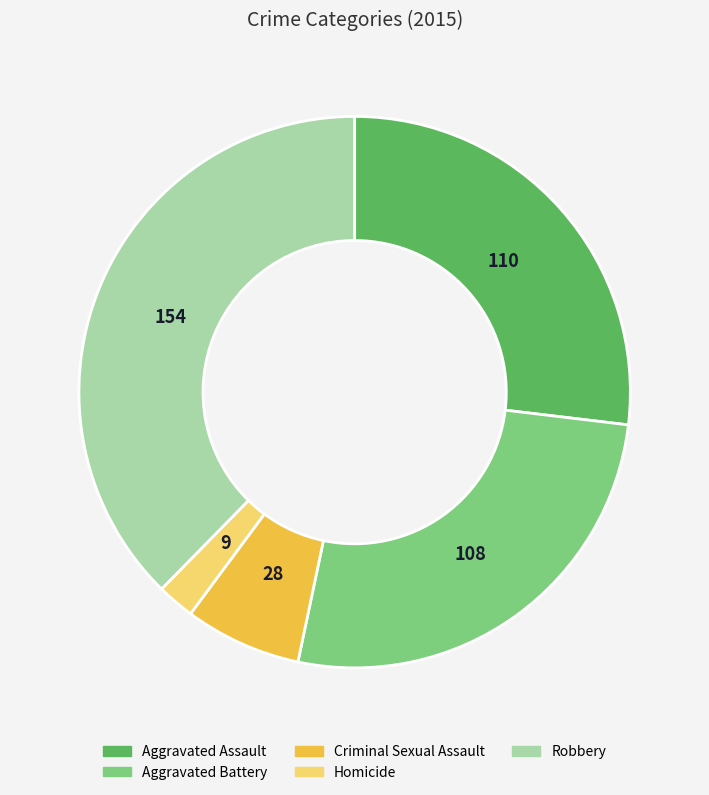

Which has a higher value, Aggravated Battery or Homicide?

Aggravated Battery